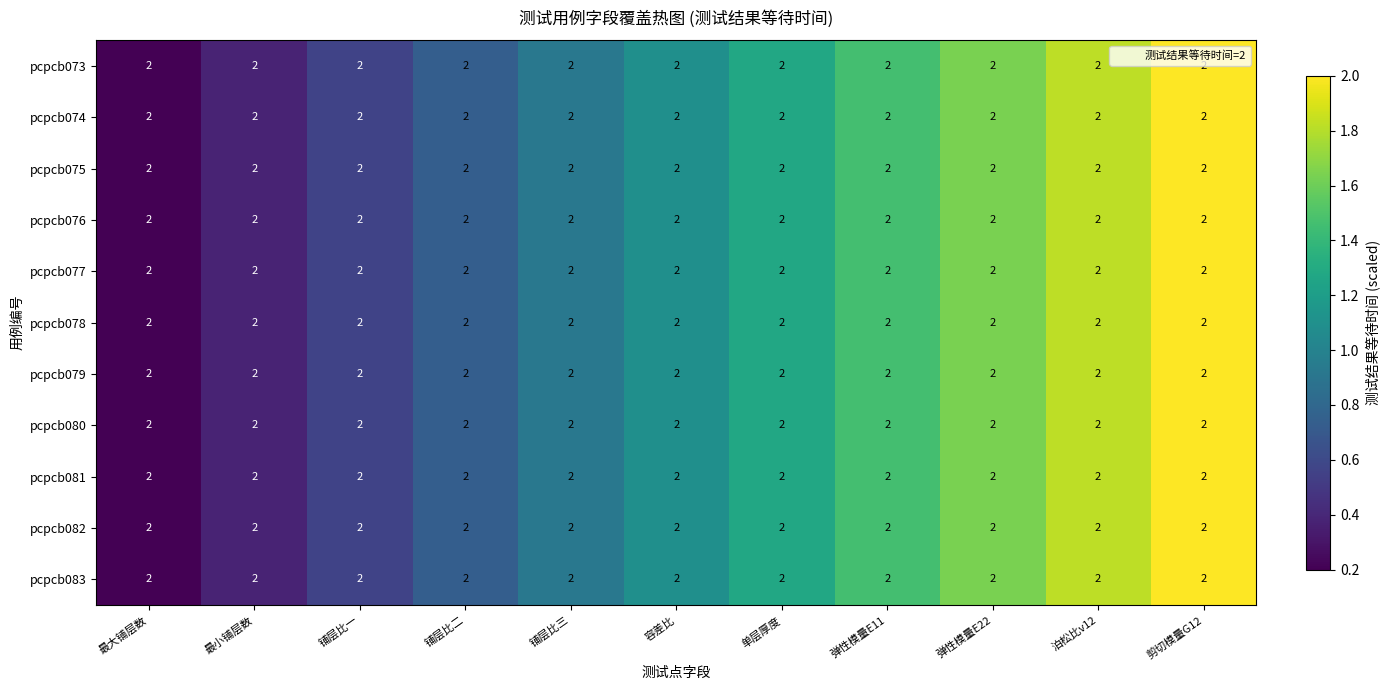

At which label does pcpcb080 reach its minimum?

最大铺层数